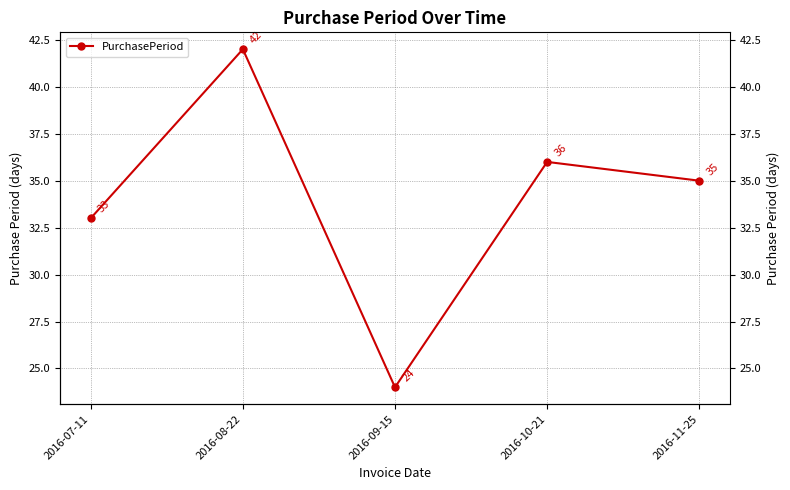

What is the smallest value displayed?

24